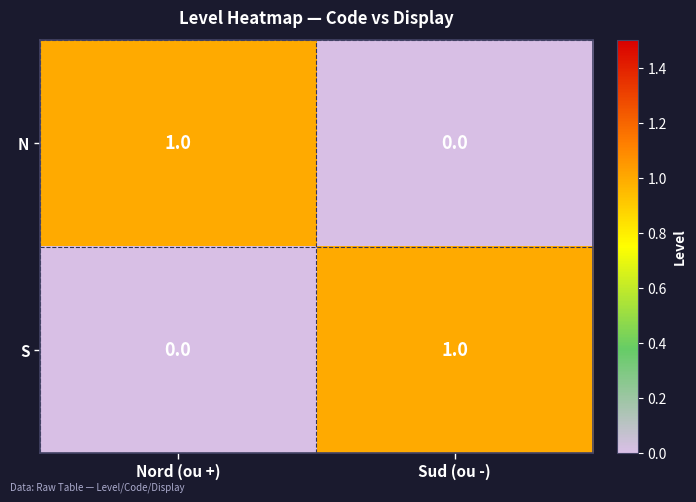

How many data points does each series have?

2